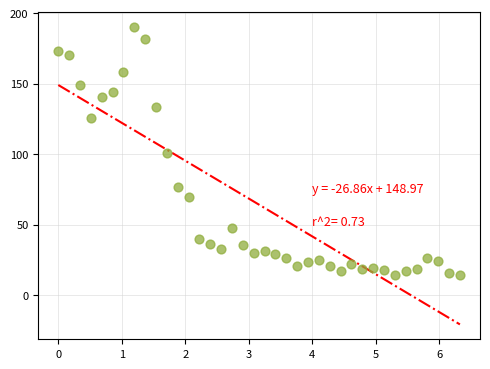

What is the range of Y values (max minus min)?

176.1